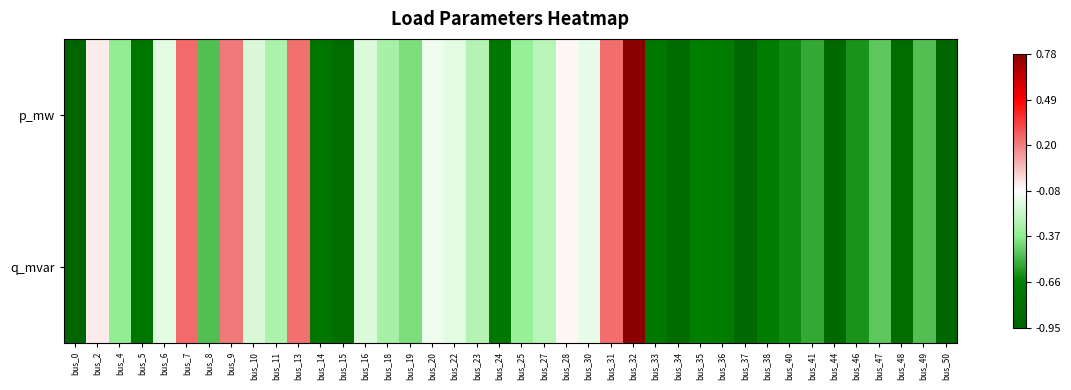

Reading left to right, extract all data points from this chart.

p_mw: bus_0=-1.0	bus_2=0.1	bus_4=-0.3	bus_5=-0.8	bus_6=-0.1	bus_7=0.4	bus_8=-0.5	bus_9=0.3	bus_10=-0.1	bus_11=-0.2	bus_13=0.4	bus_14=-0.8	bus_15=-0.9	bus_16=-0.1	bus_18=-0.3	bus_19=-0.4	bus_20=-0.1	bus_22=-0.1	bus_23=-0.2	bus_24=-0.8	bus_25=-0.3	bus_27=-0.2	bus_28=0.0	bus_30=-0.1	bus_31=0.4	bus_32=1.0	bus_33=-0.8	bus_34=-0.9	bus_35=-0.7	bus_36=-0.7	bus_37=-0.9	bus_38=-0.7	bus_40=-0.6	bus_41=-0.5	bus_44=-0.9	bus_46=-0.6	bus_47=-0.4	bus_48=-0.9	bus_49=-0.5	bus_50=-1.0
q_mvar: bus_0=-1.0	bus_2=0.1	bus_4=-0.3	bus_5=-0.8	bus_6=-0.1	bus_7=0.4	bus_8=-0.5	bus_9=0.3	bus_10=-0.1	bus_11=-0.2	bus_13=0.4	bus_14=-0.8	bus_15=-0.9	bus_16=-0.1	bus_18=-0.3	bus_19=-0.4	bus_20=-0.1	bus_22=-0.1	bus_23=-0.2	bus_24=-0.8	bus_25=-0.3	bus_27=-0.2	bus_28=0.0	bus_30=-0.1	bus_31=0.4	bus_32=1.0	bus_33=-0.8	bus_34=-0.9	bus_35=-0.7	bus_36=-0.7	bus_37=-0.9	bus_38=-0.7	bus_40=-0.6	bus_41=-0.5	bus_44=-0.9	bus_46=-0.6	bus_47=-0.4	bus_48=-0.9	bus_49=-0.5	bus_50=-1.0